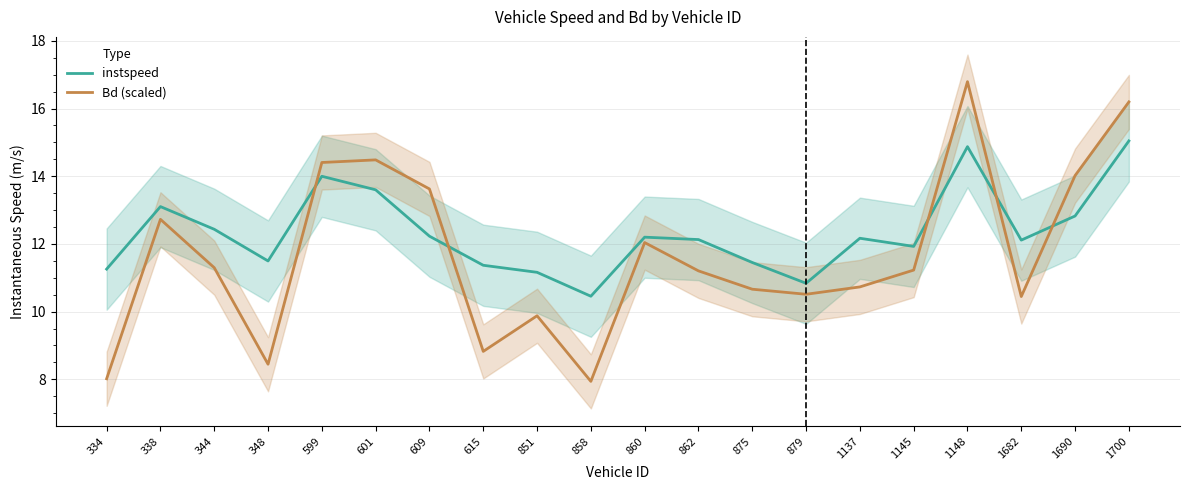

At which category does the chart reach its peak across all series?

1148